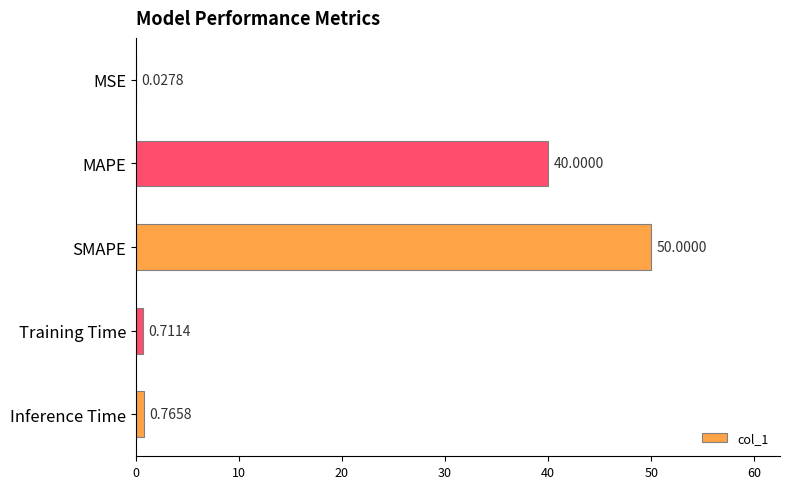

What is the sum of all values?

91.5